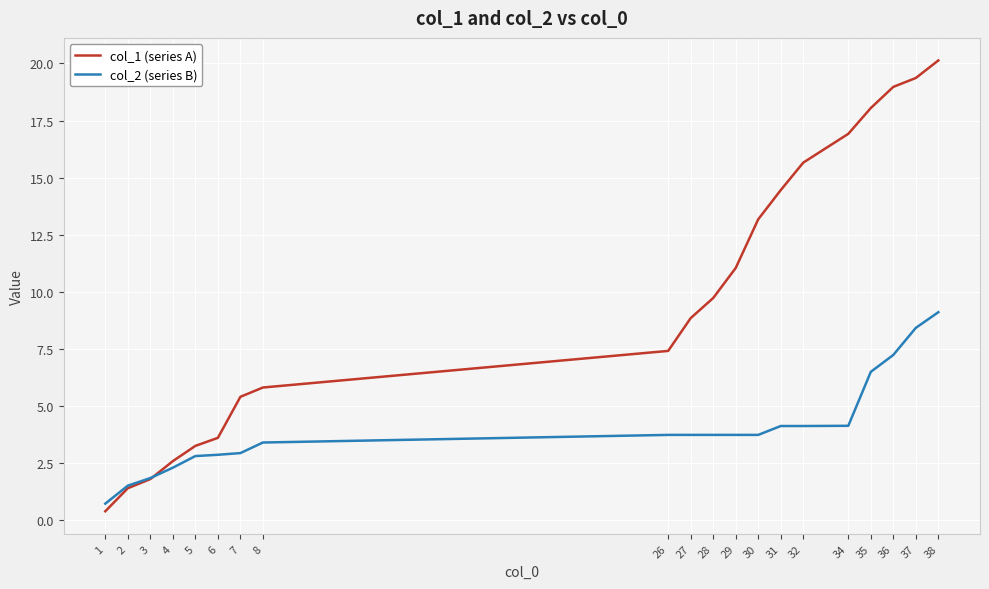

What is the minimum value shown in the chart?

0.4